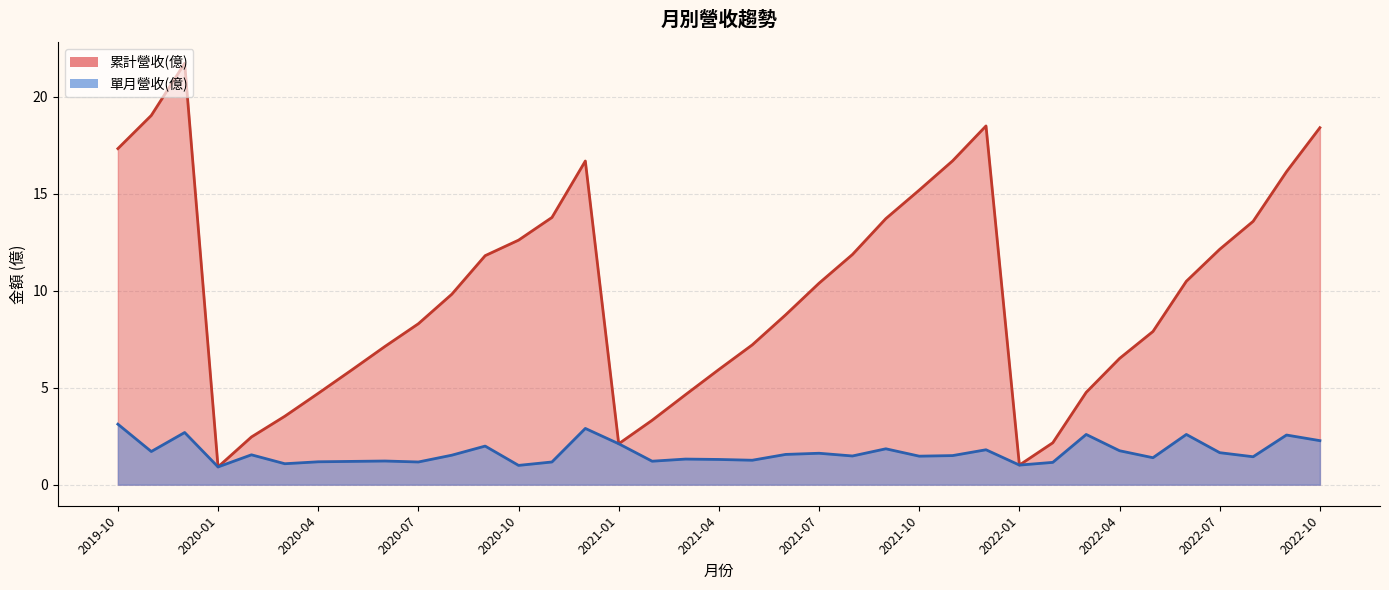

What is the sum of the 累計營收(億) values at 2022-09 and 2021-09?

29.9